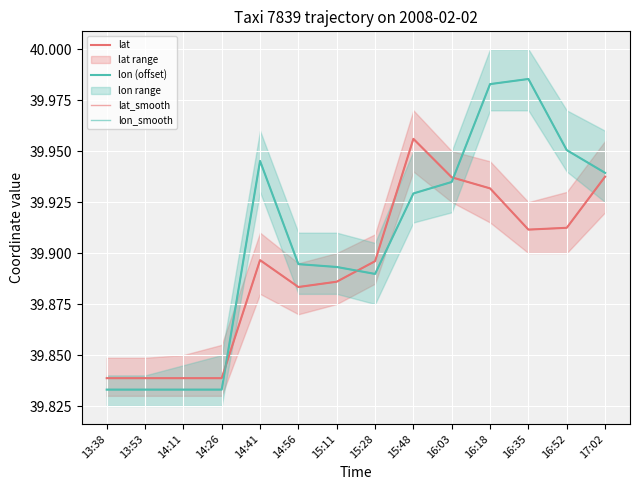

Where is the first local maximum for lat?

14:41